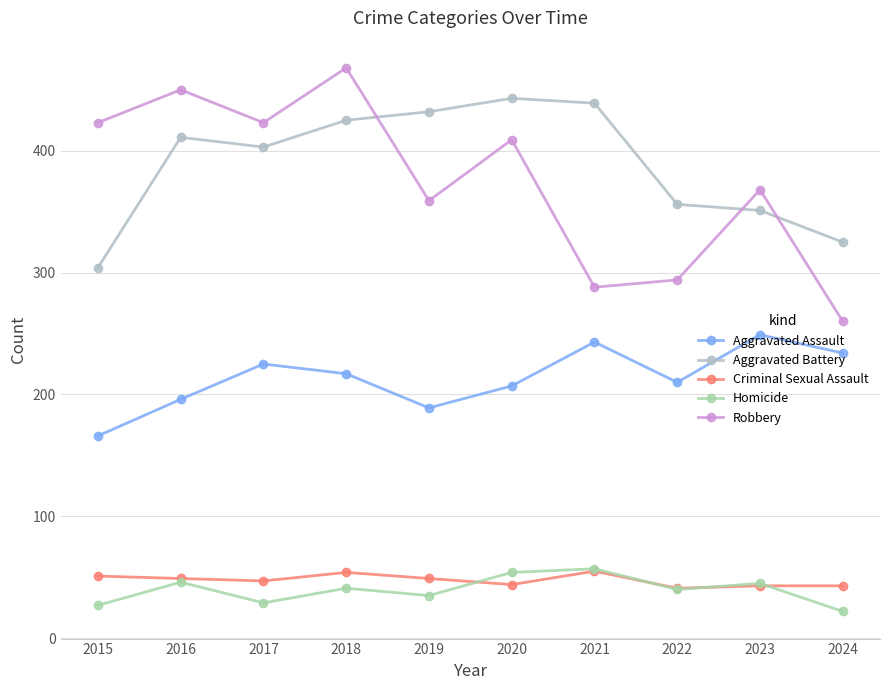

What is the value of the Aggravated Assault point at the 5th from the left?

189